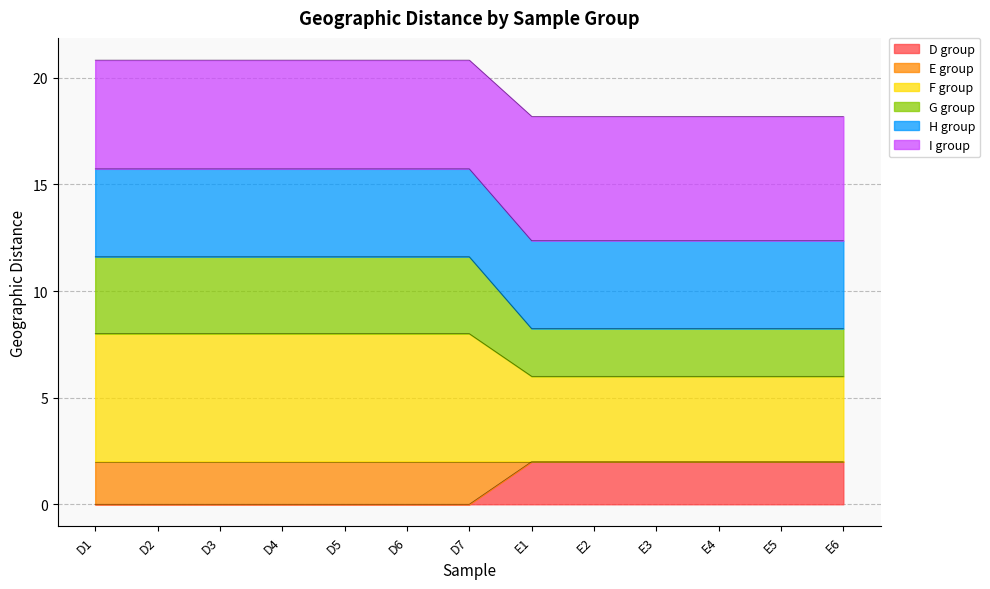

The value of G group at D2 is 5.2. True or false?

False